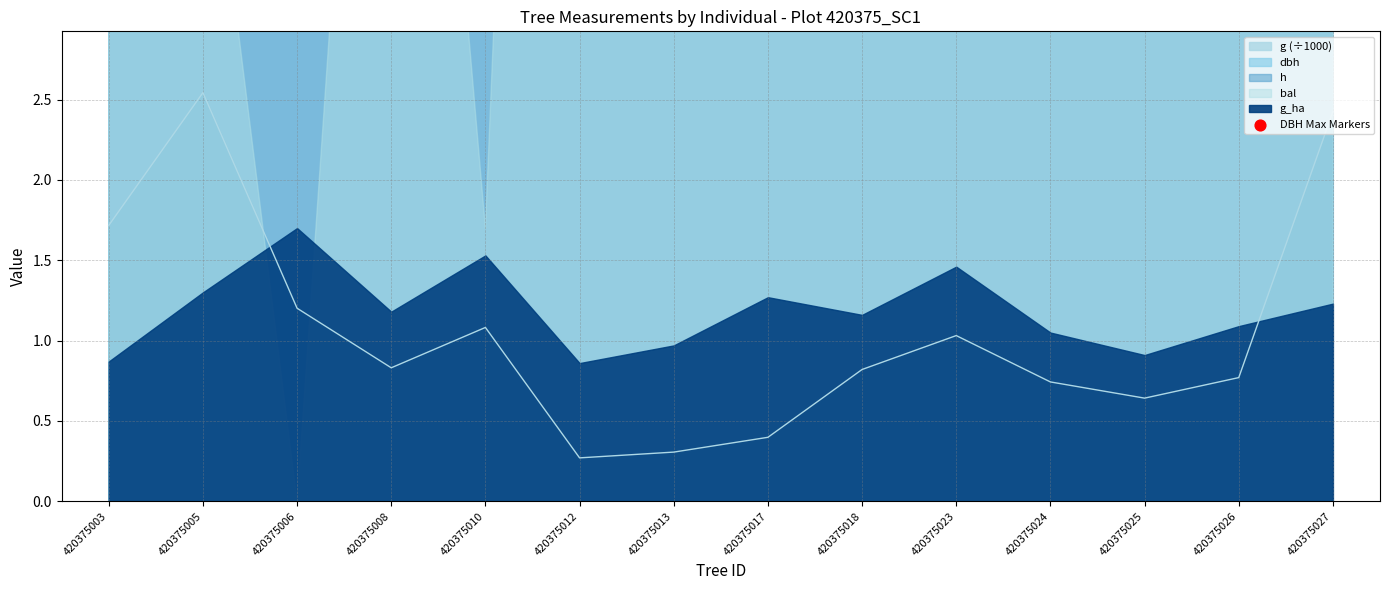

Approximately how many times larger is the value at 420375010 compared to 420375026?

1.2